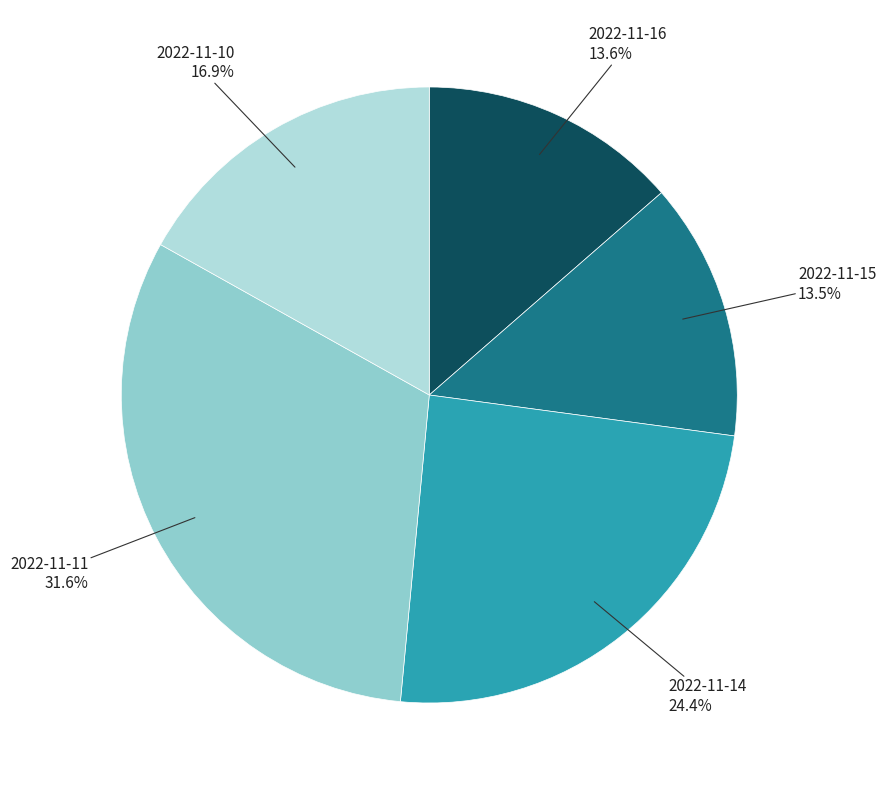

What is the largest slice in the pie chart?

2022-11-11